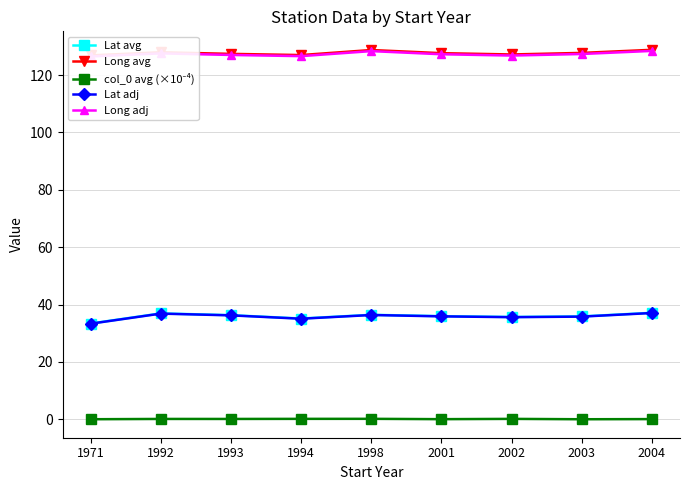

Reading left to right, what are all the values shown in this chart?

Lat avg: 1971=33.4	1992=36.9	1993=36.3	1994=35.1	1998=36.4	2001=36.0	2002=35.7	2003=35.9	2004=37.1
Long avg: 1971=126.9	1992=128.0	1993=127.4	1994=127.0	1998=128.8	2001=127.7	2002=127.2	2003=127.8	2004=128.8
col_0 avg (×10⁻⁴): 1971=0.0	1992=0.1	1993=0.1	1994=0.1	1998=0.2	2001=0.0	2002=0.1	2003=0.0	2004=0.1
Lat adj: 1971=33.3	1992=36.8	1993=36.2	1994=35.1	1998=36.4	2001=35.9	2002=35.6	2003=35.8	2004=37.1
Long adj: 1971=126.5	1992=127.6	1993=127.0	1994=126.6	1998=128.4	2001=127.3	2002=126.8	2003=127.4	2004=128.4